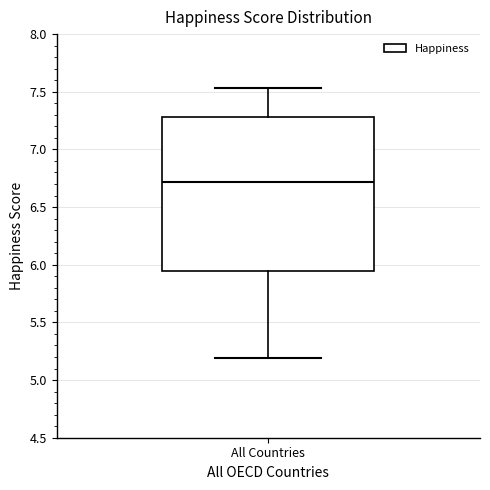

Where is the upper edge of the box for All Countries on the y-axis? The values are not printed on the chart, so give them approximately, as read against the axis.

7.30